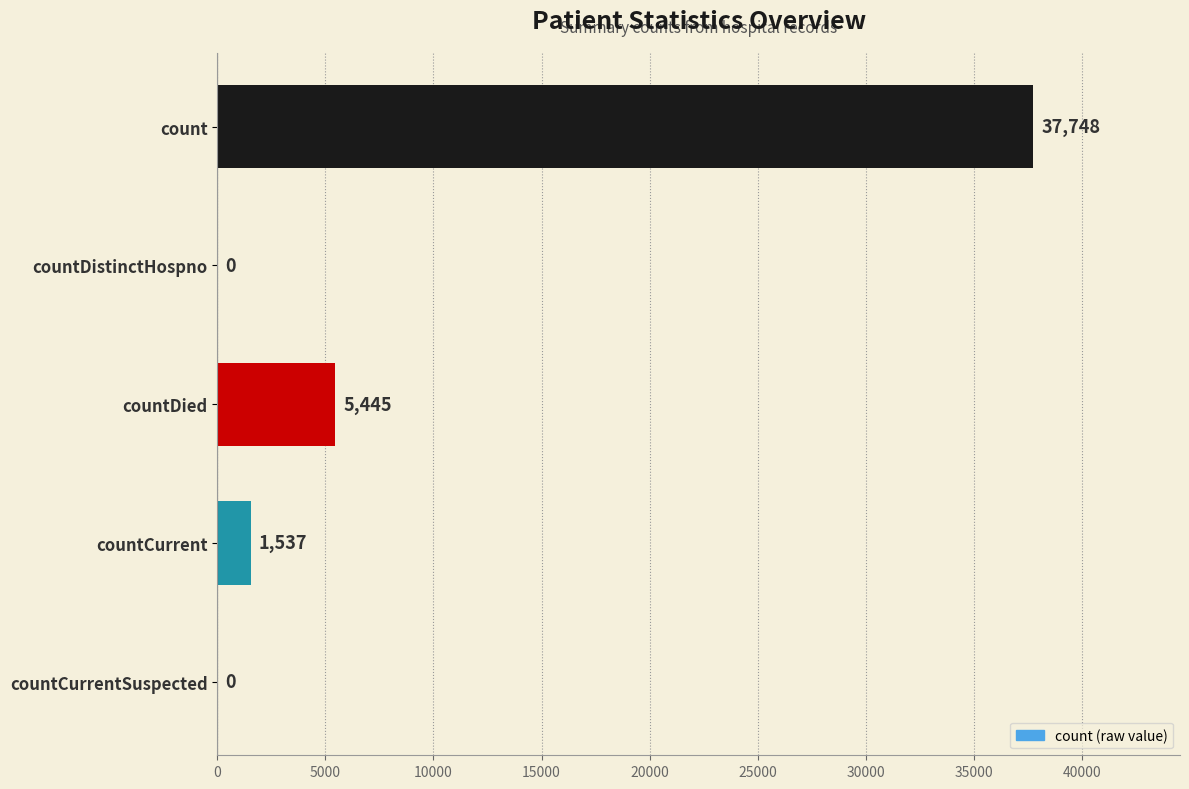

At which label is the value closest to 18874?

countDied